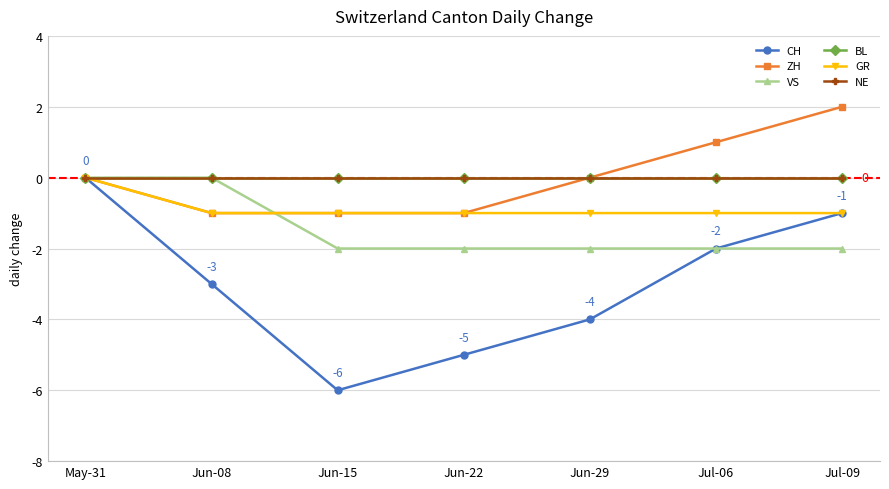

True or false: CH and VS cross at least once.

False